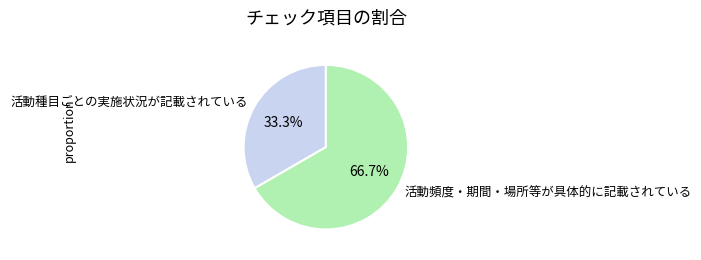

To the nearest percent, what is the difference between the largest and smallest slice percentages?

33%